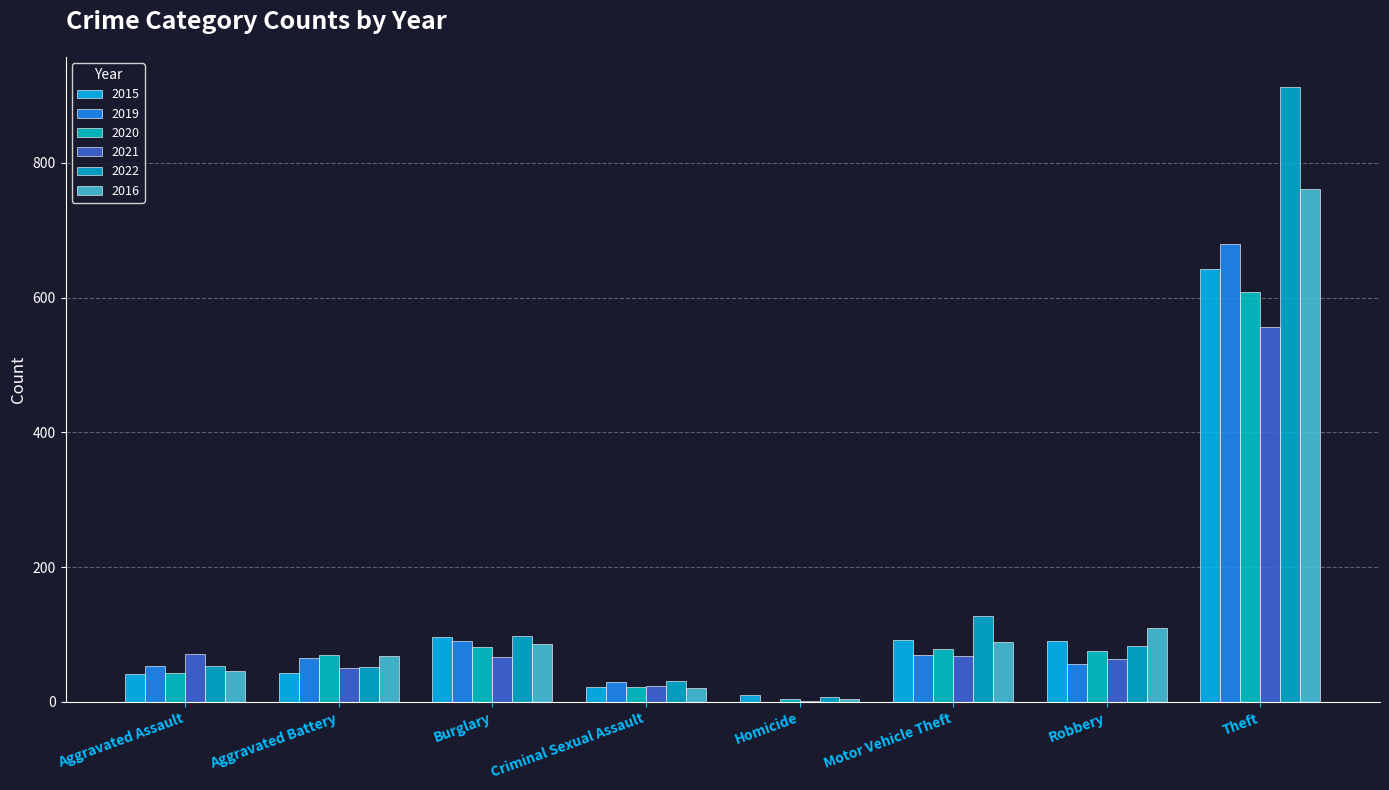

What is the spread (max minus min) of values at Homicide?

11